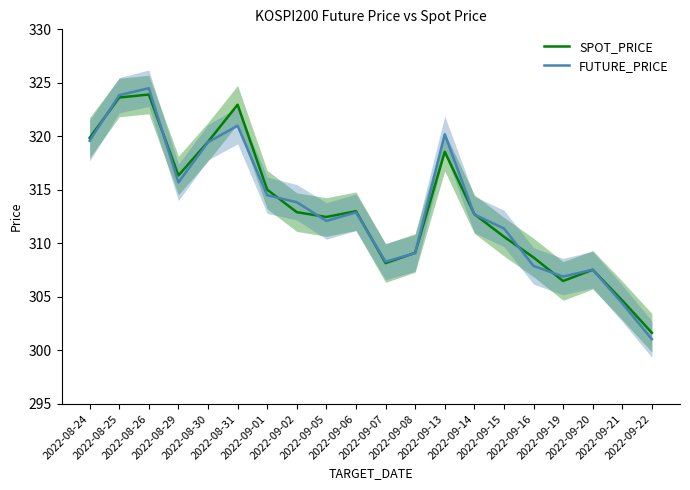

What is the maximum value for FUTURE_PRICE?

324.5